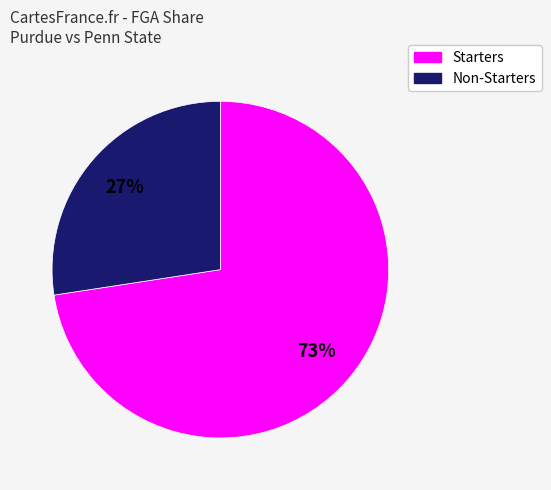

To the nearest percent, what is the average slice percentage?

50%